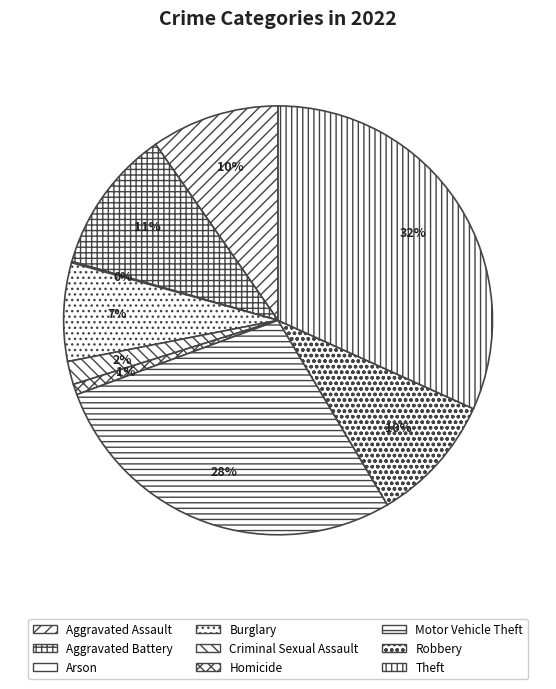

Is it true that Burglary is 7% of the pie?

True